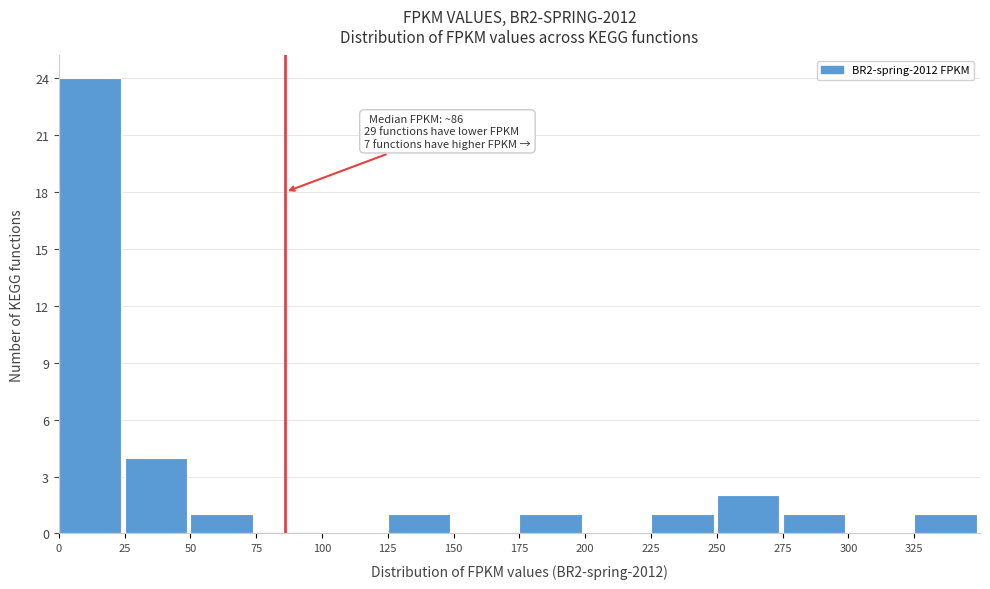

Over which range of the x-axis is the bar tallest?

0 to 25